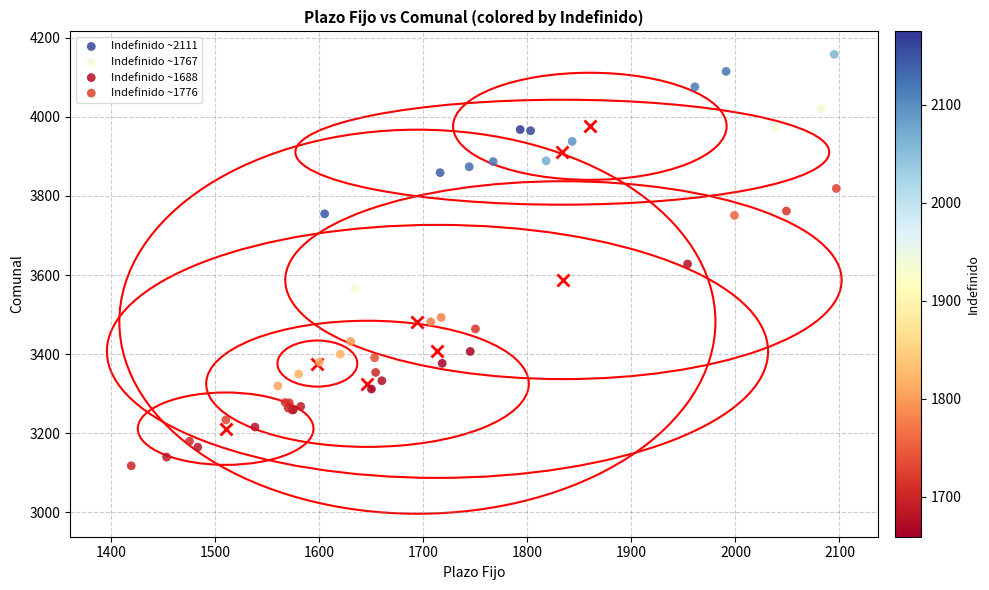

Which series contains the lowest Y value?

Indefinido ~1688